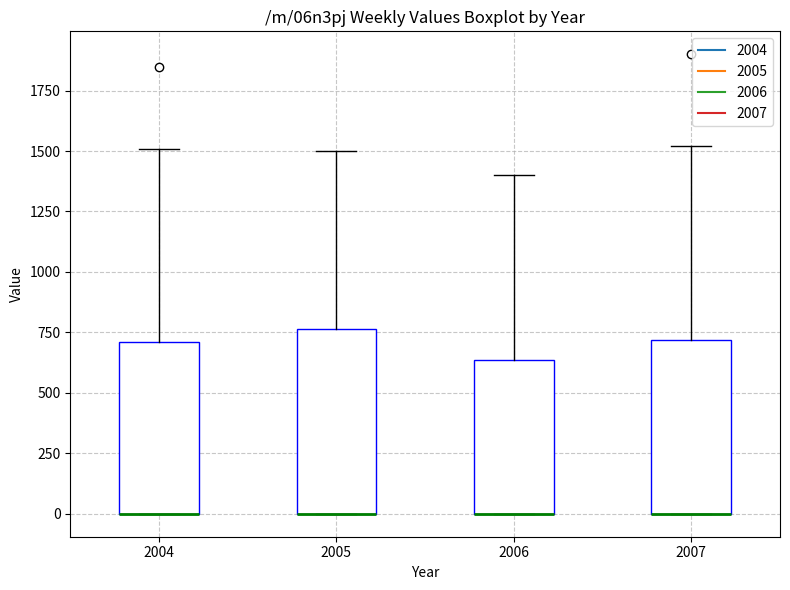

Where is the upper edge of the box at x = 2006 on the y-axis? The values are not printed on the chart, so give them approximately, as read against the axis.

650